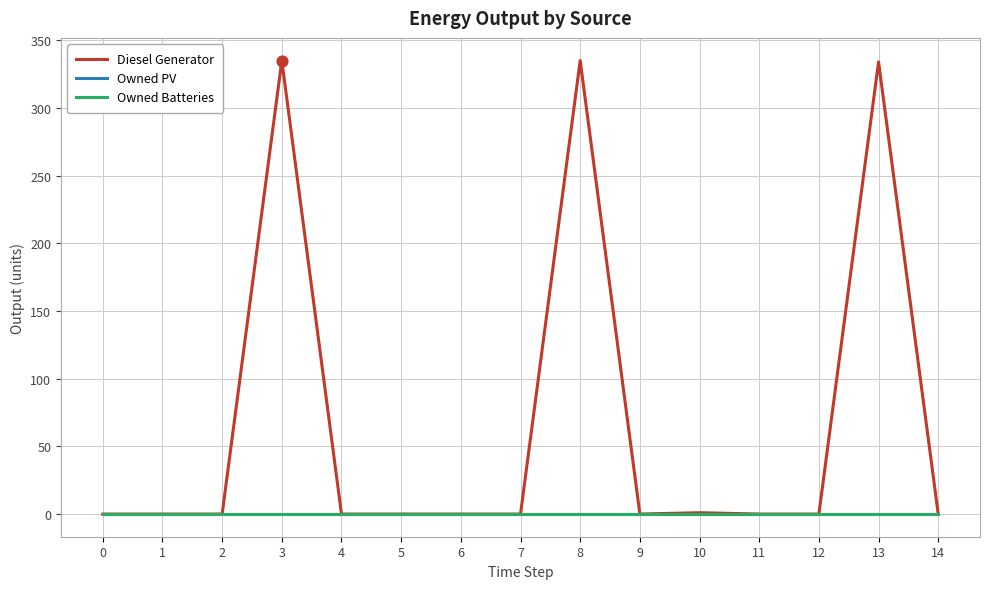

At how many categories does at least one series exceed 253?

3